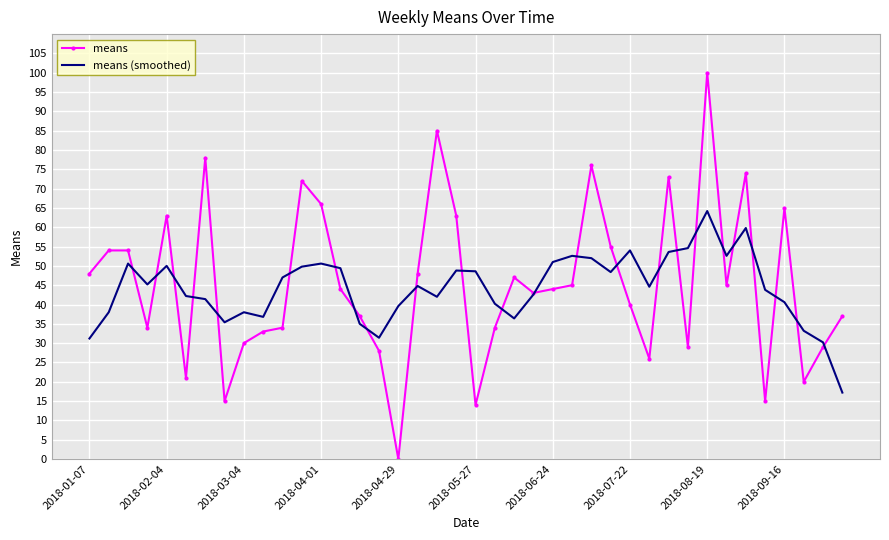

What is the maximum value for means?

100.0